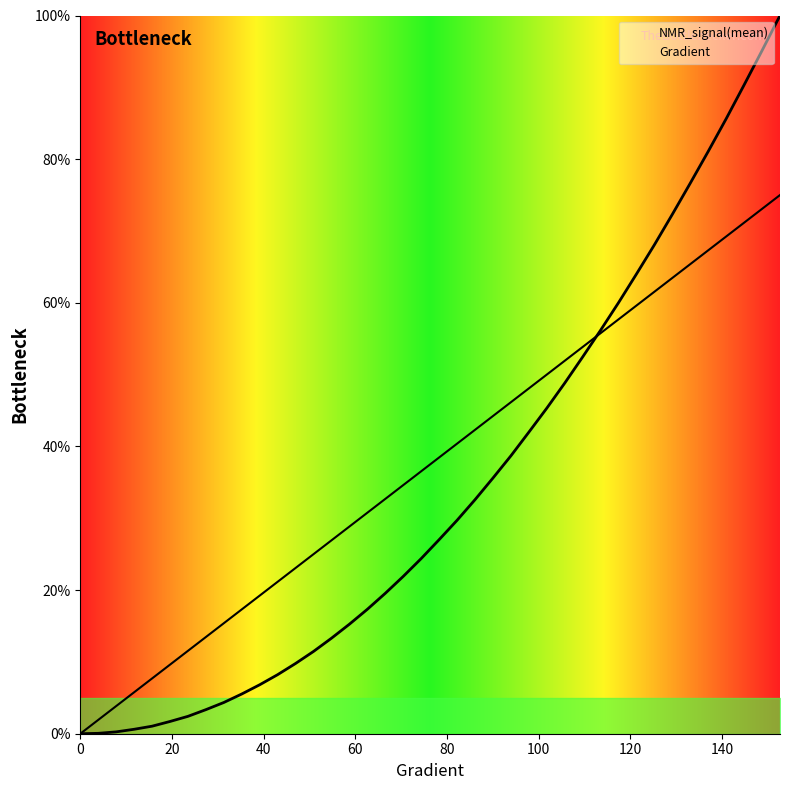

What is the difference between the maximum and minimum values in the Gradient series?

75.0